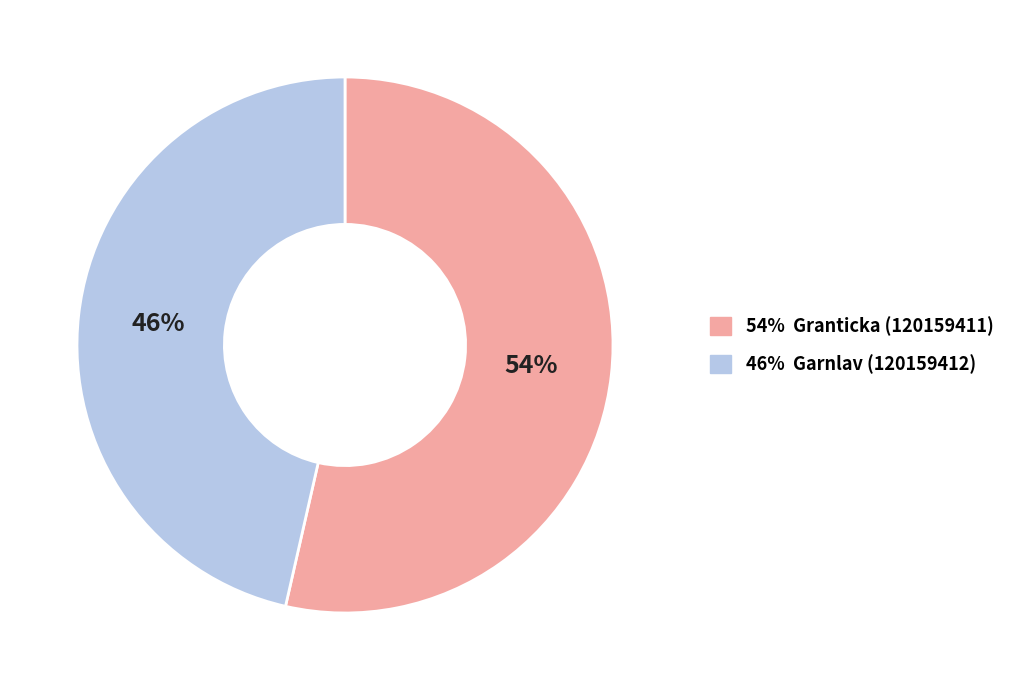

To the nearest percent, what is the average slice percentage?

50%